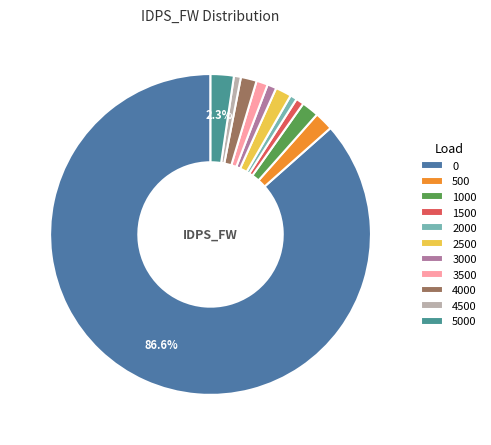

What is the ratio of the value at 4000 to the value at 1500?

2.0